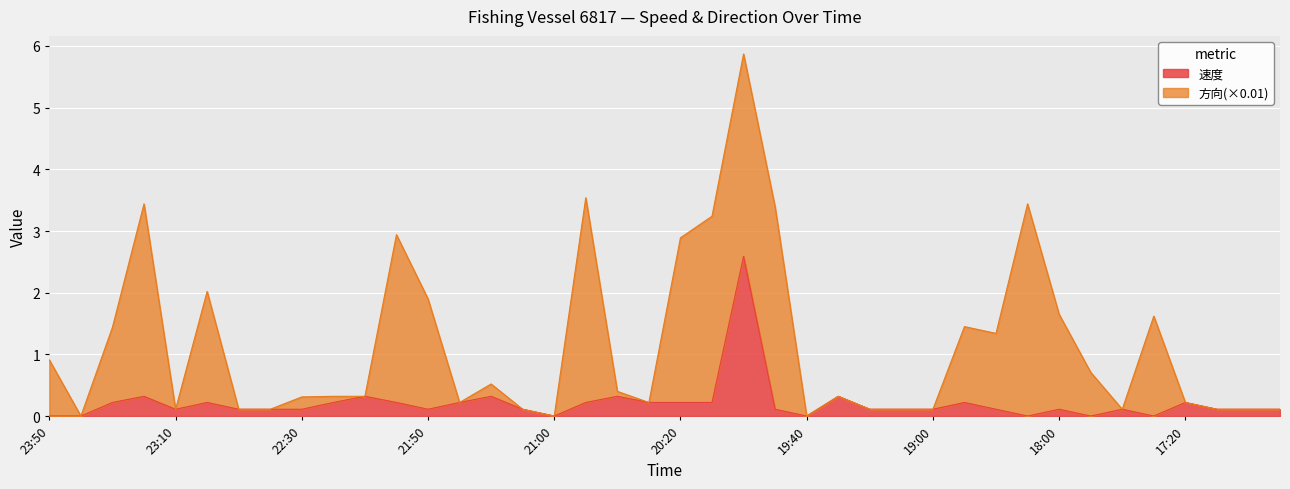

Is it true that 速度 equals 0.2 at 17:20?

True